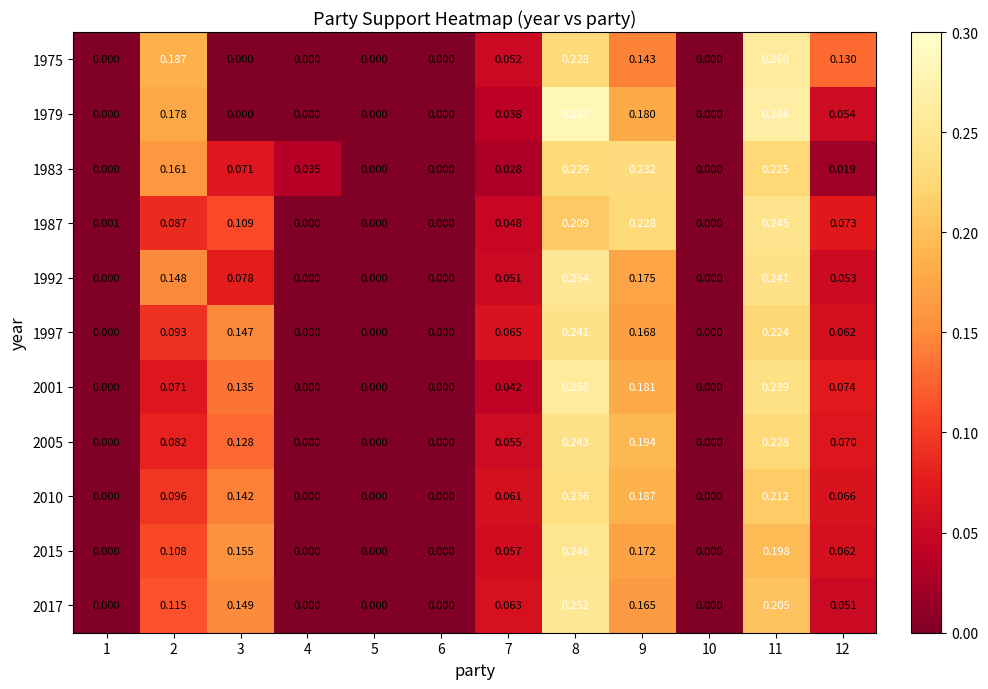

Is the value of 2010 at 6 greater than the value of 1997 at 9?

No